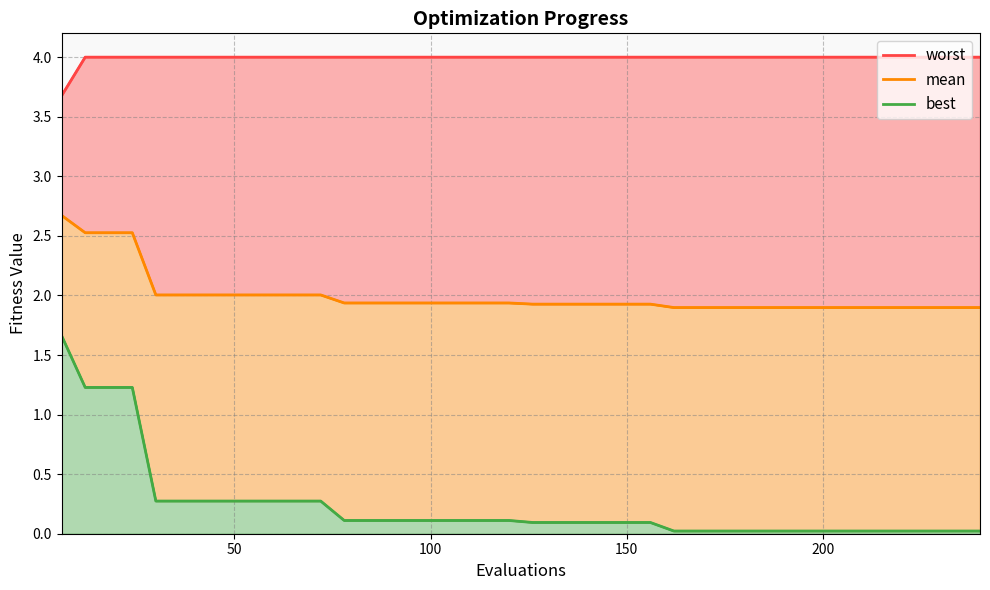

The value of worst at 23 is 6.0. True or false?

False